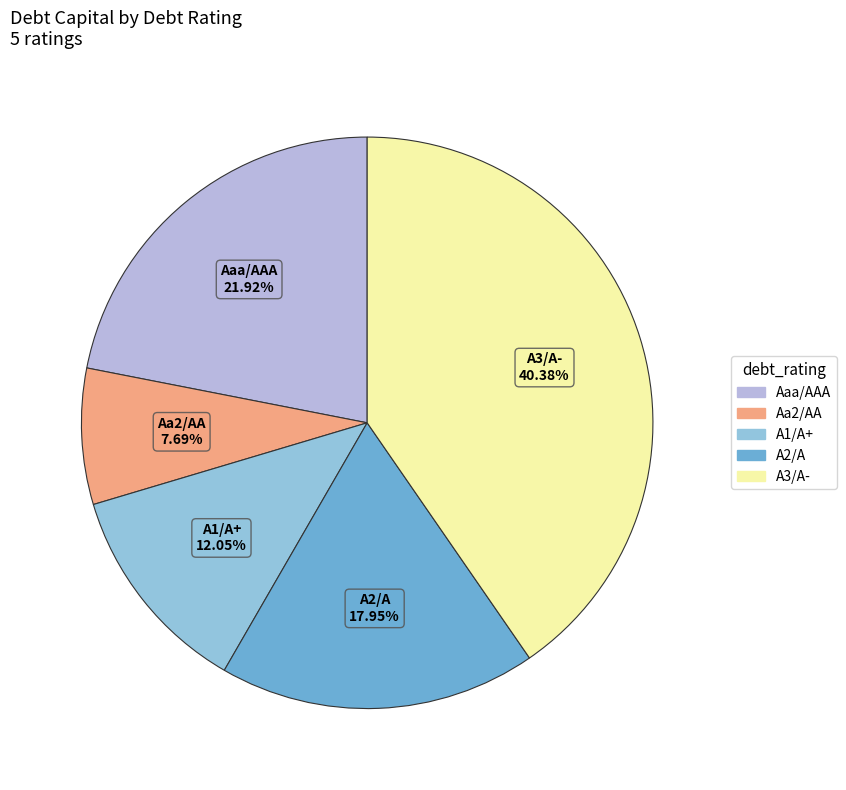

To the nearest percent, what is the difference between the largest and smallest slice percentages?

33%